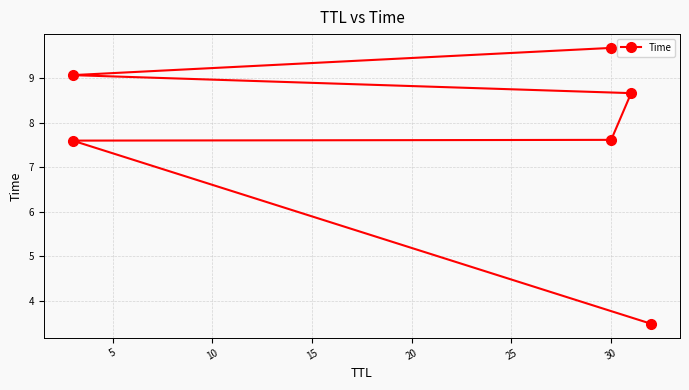

How many data points are above 8?

3